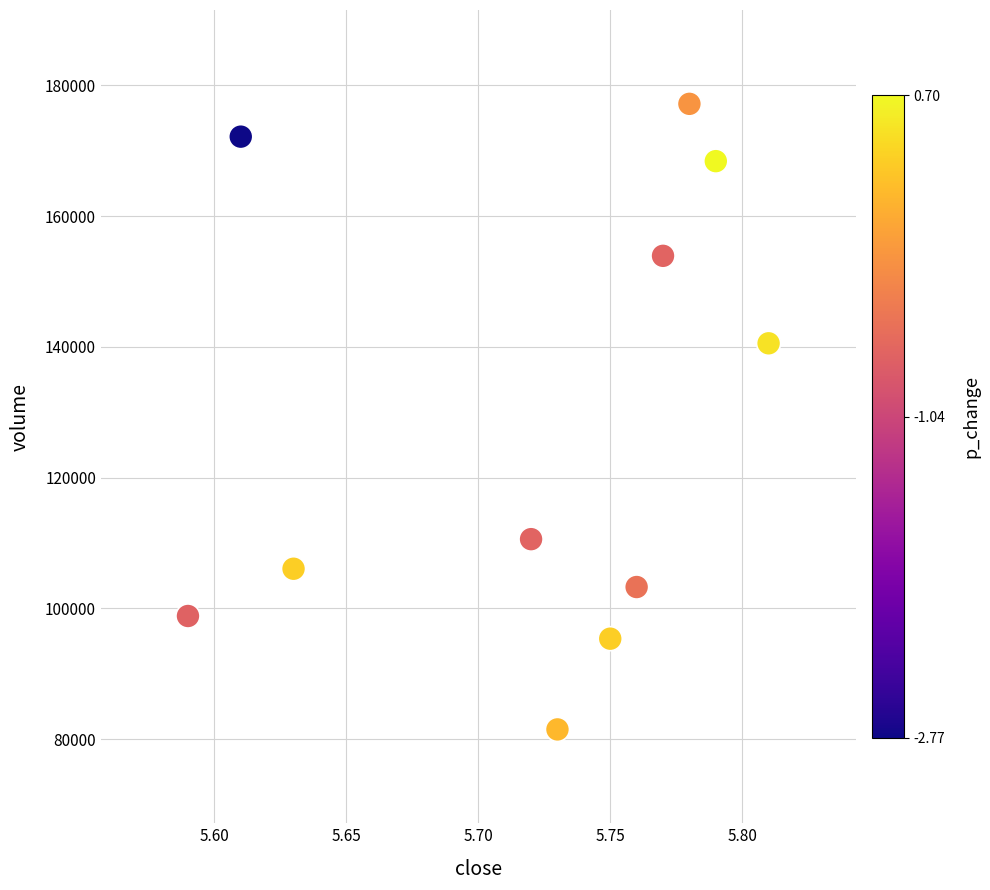

What is the average X value?

5.7